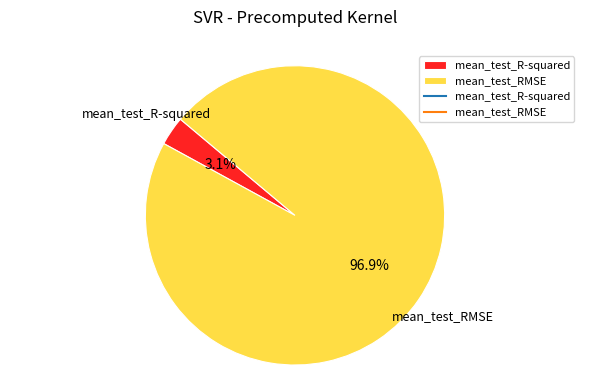

Does any single category account for the majority?

Yes